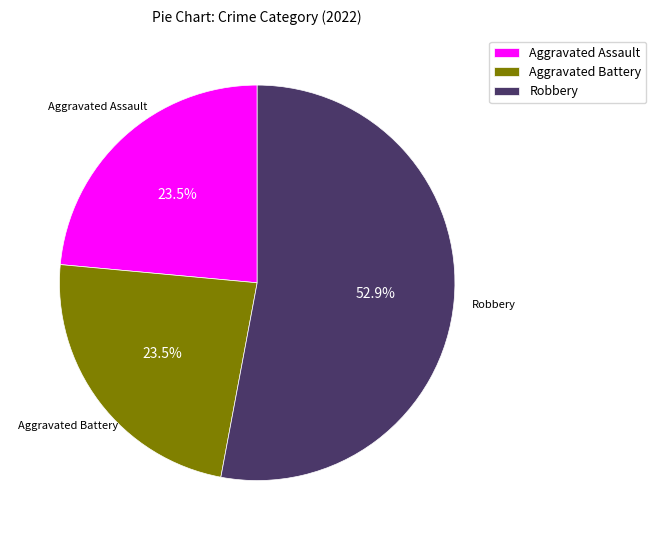

What percentage do Robbery and Aggravated Battery together represent?

76.5%